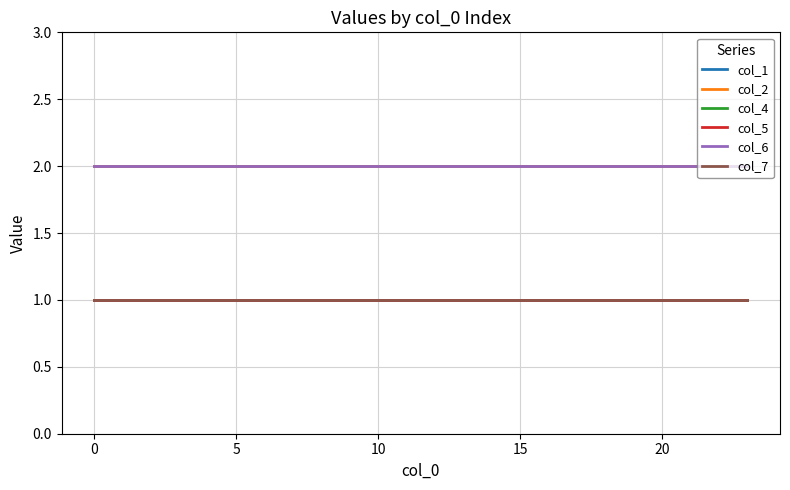

Does the chart have visible grid lines?

Yes